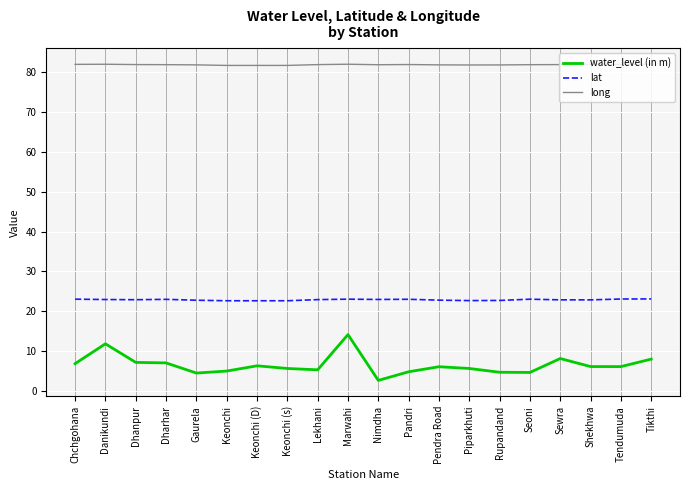

What is the difference between the maximum and minimum values in the long series?

0.3